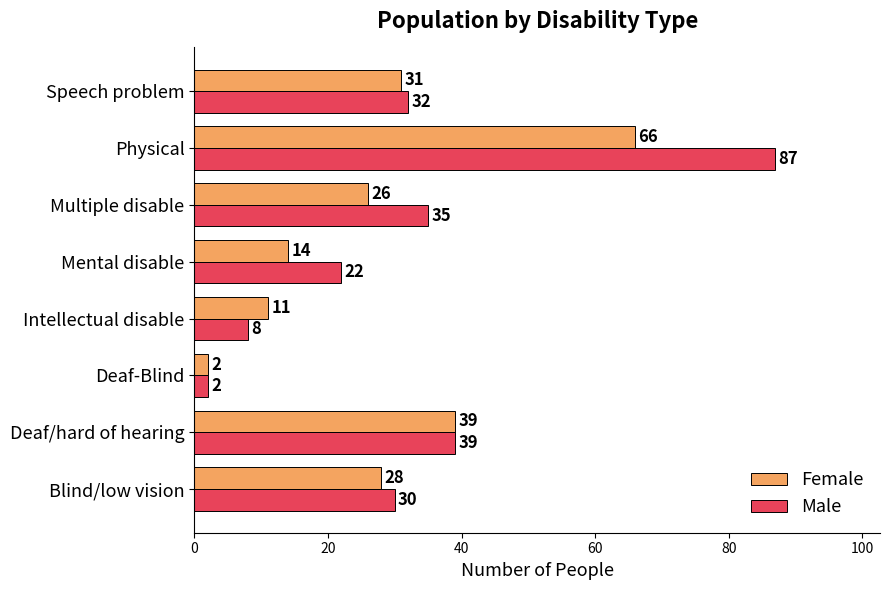

How many values in the Female series are below 28?

4